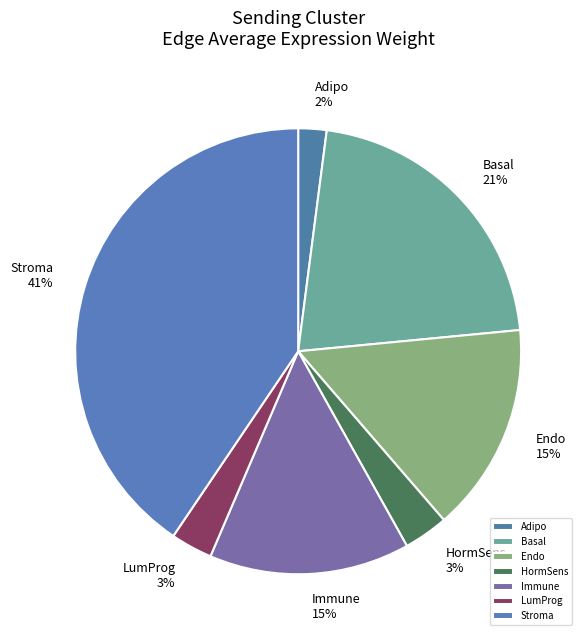

Is there any slice that represents more than half of the pie?

No